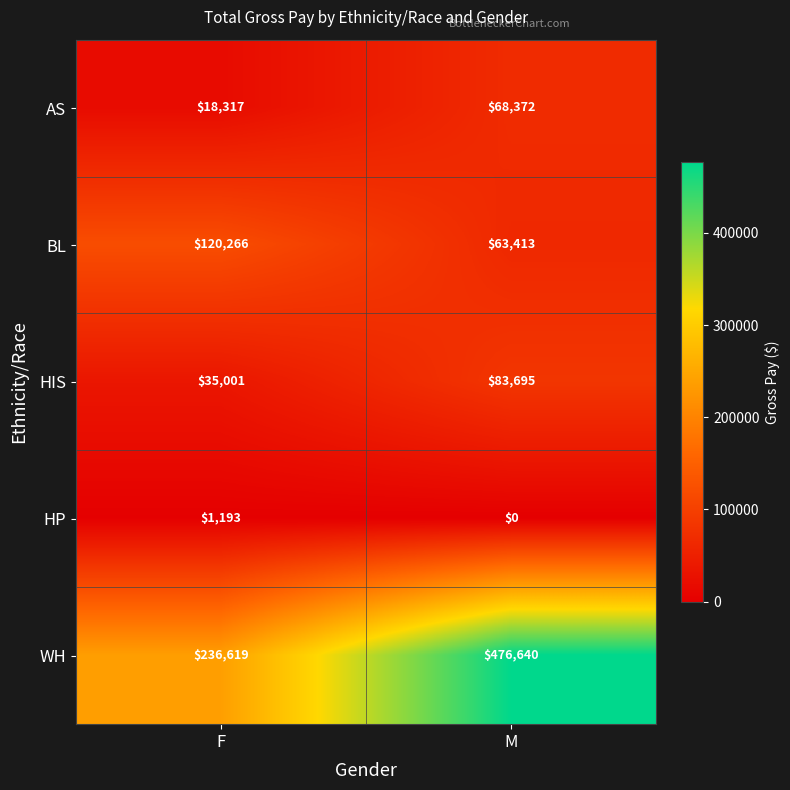

Where is AS nearest to the value 43344?

F